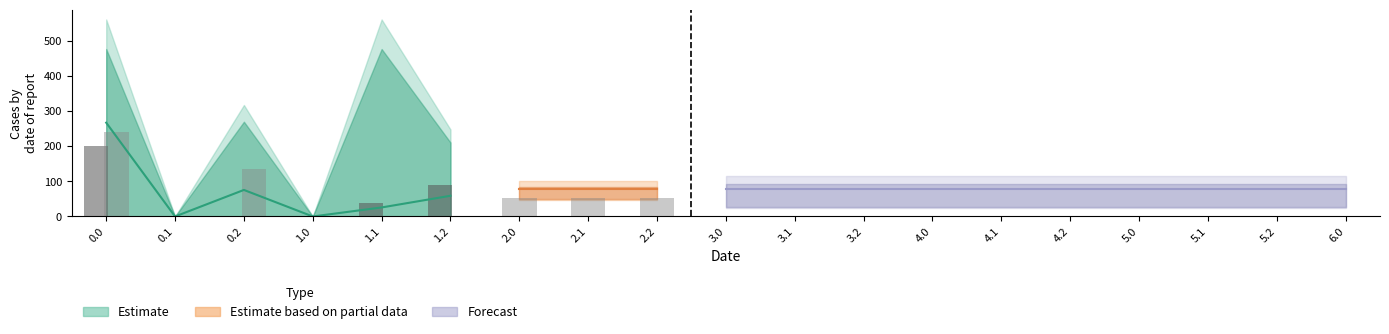

How many bars are there in each group?

6